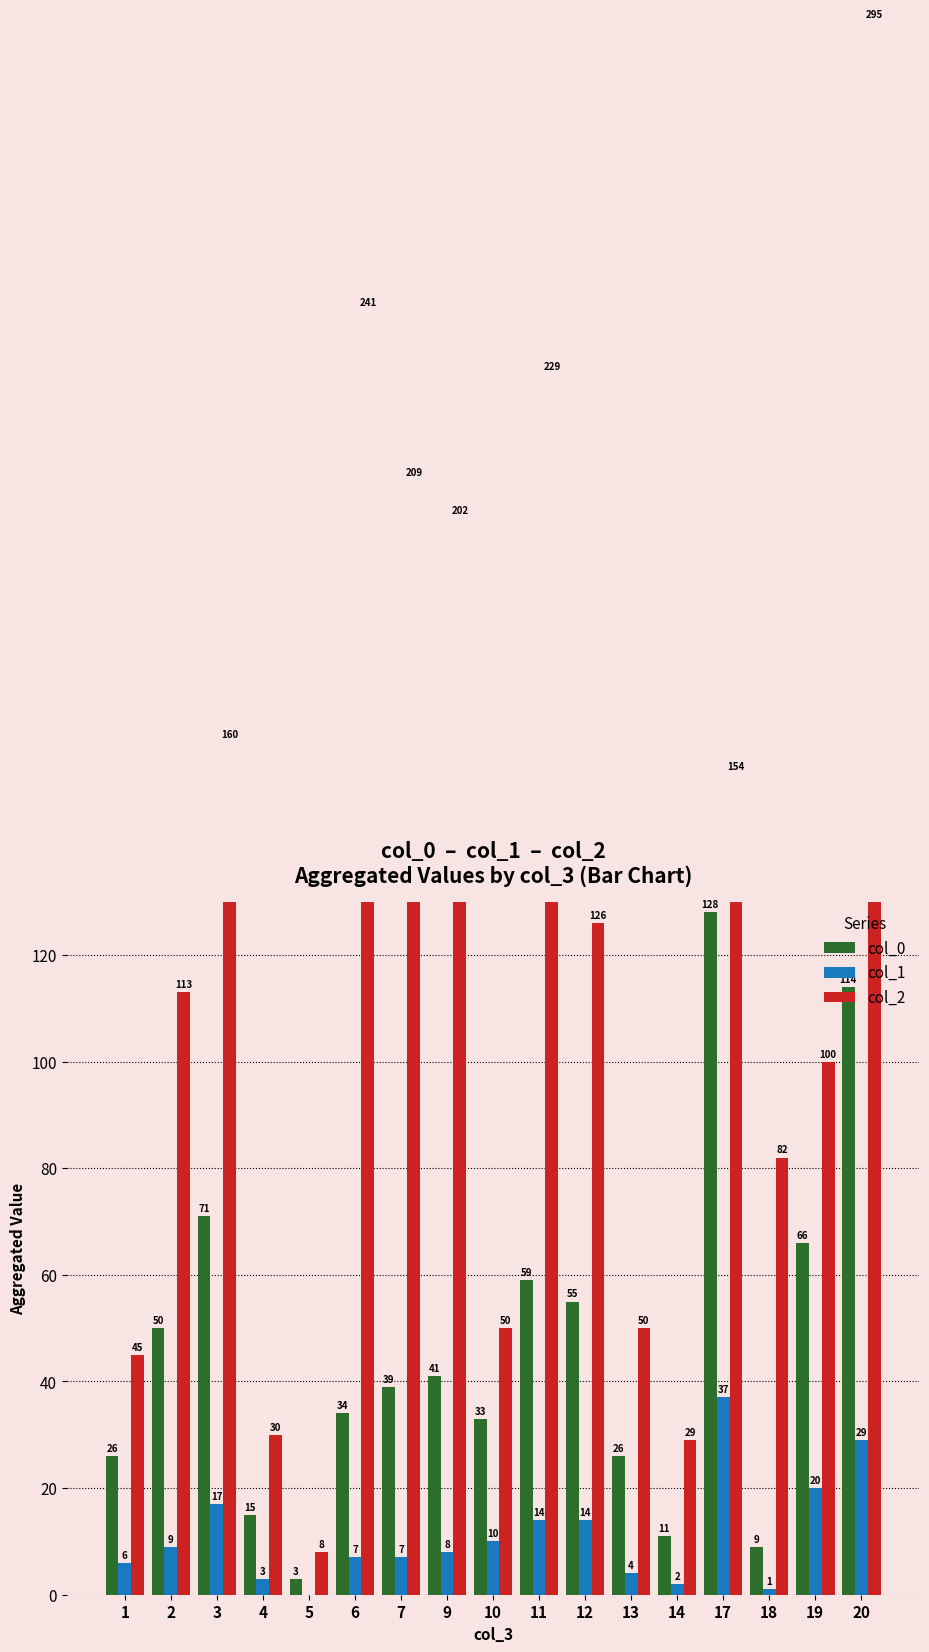

What is the sum of all col_2 values?

2123